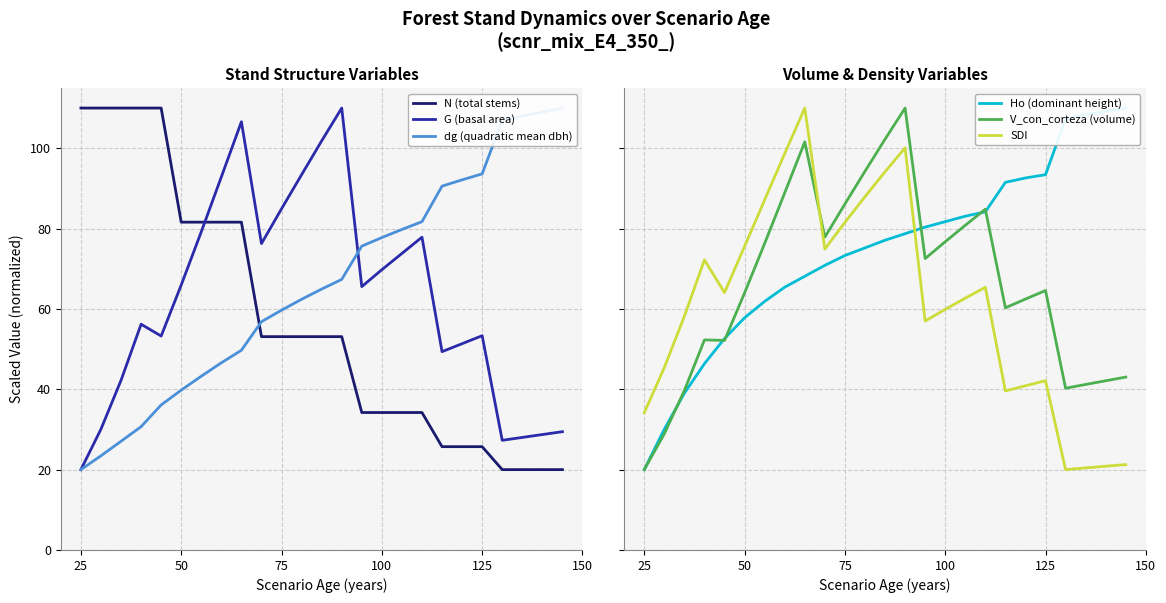

True or false: G (basal area) has a value of 26.3 at 25.

False